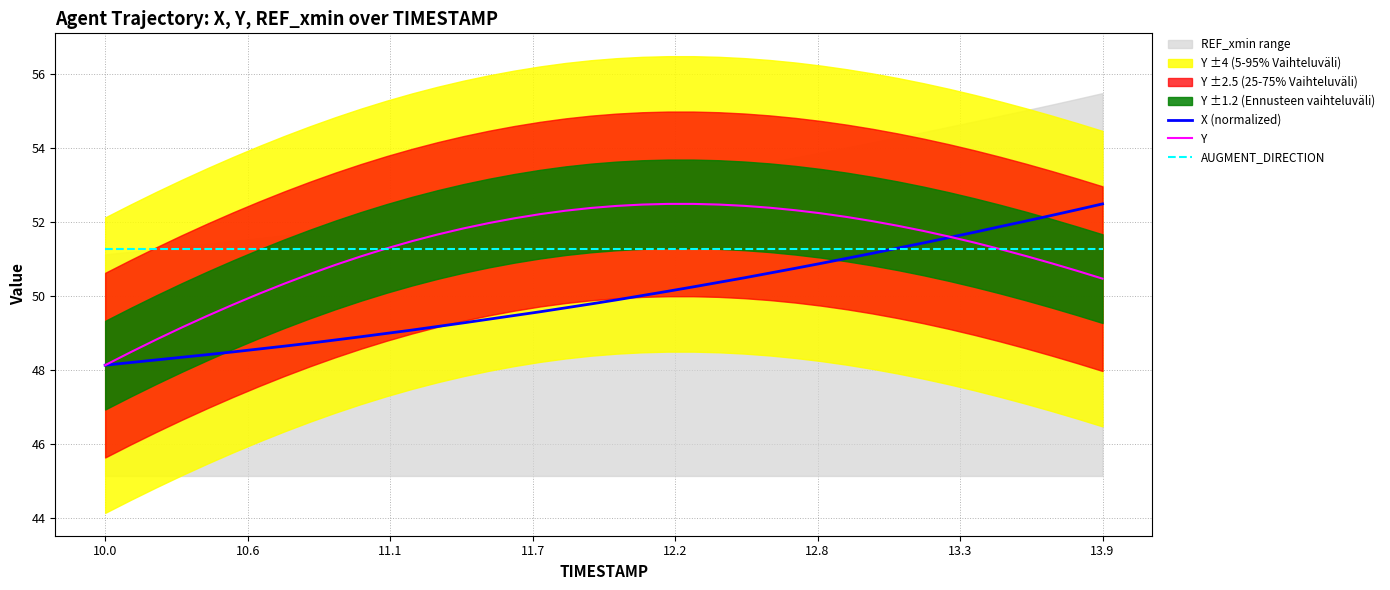

At how many categories does at least one series exceed 48?

40